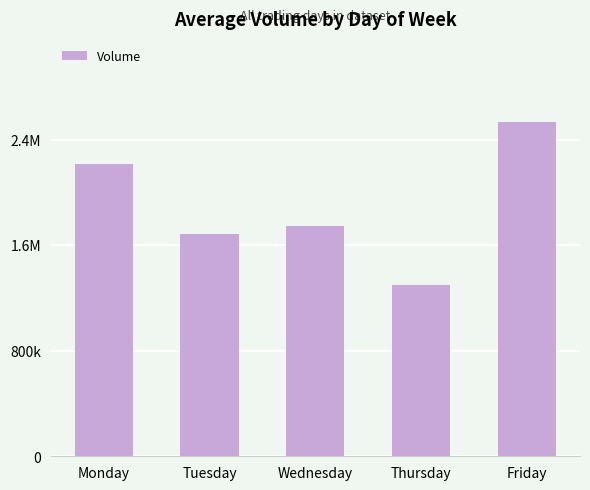

What is the sum of the values at Thursday and Monday?

3512668